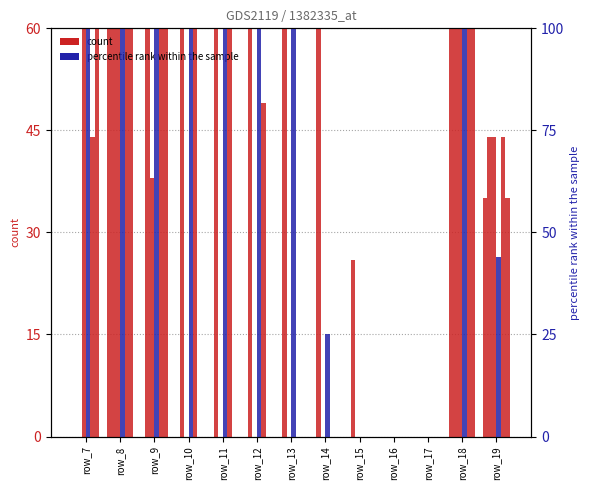

True or false: col_12 has a value of -103 at row_17.

False